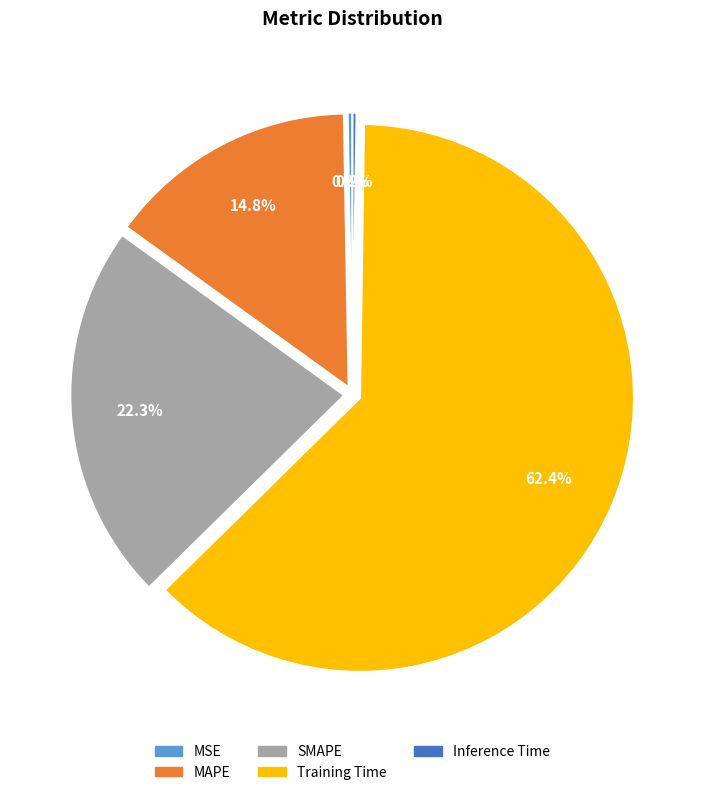

Approximately how many times larger is the value at MAPE compared to SMAPE?

0.7